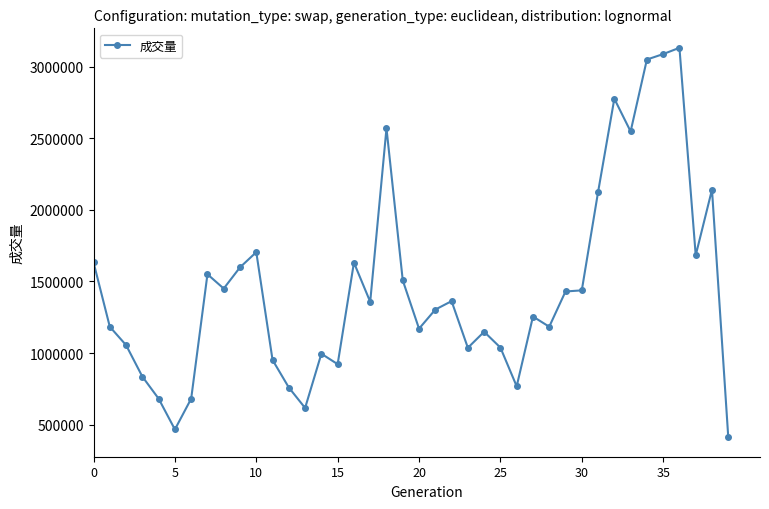

What is the sum of all values?

58226311